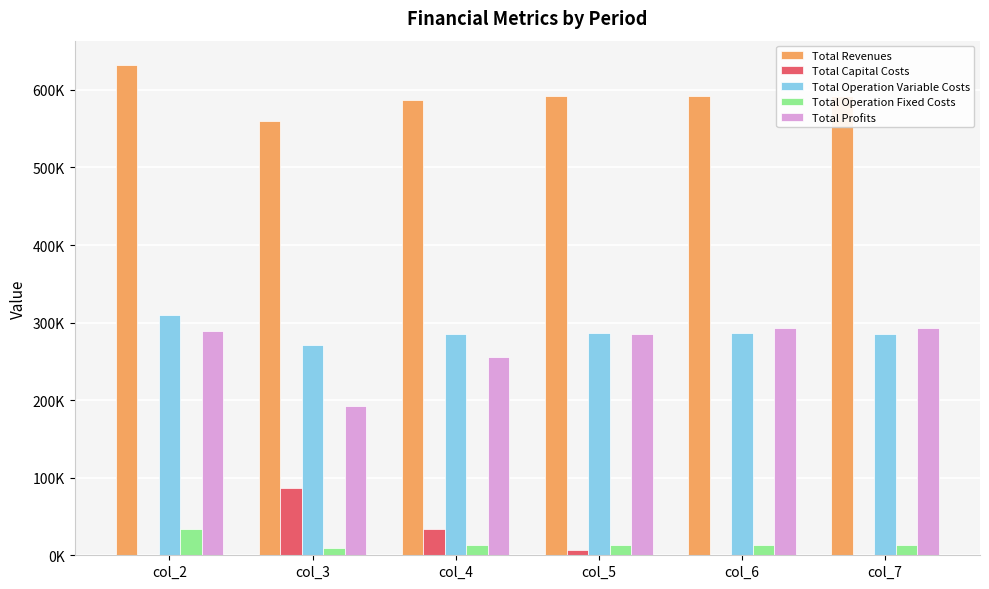

Are the bars grouped side by side (vs. stacked)?

Yes